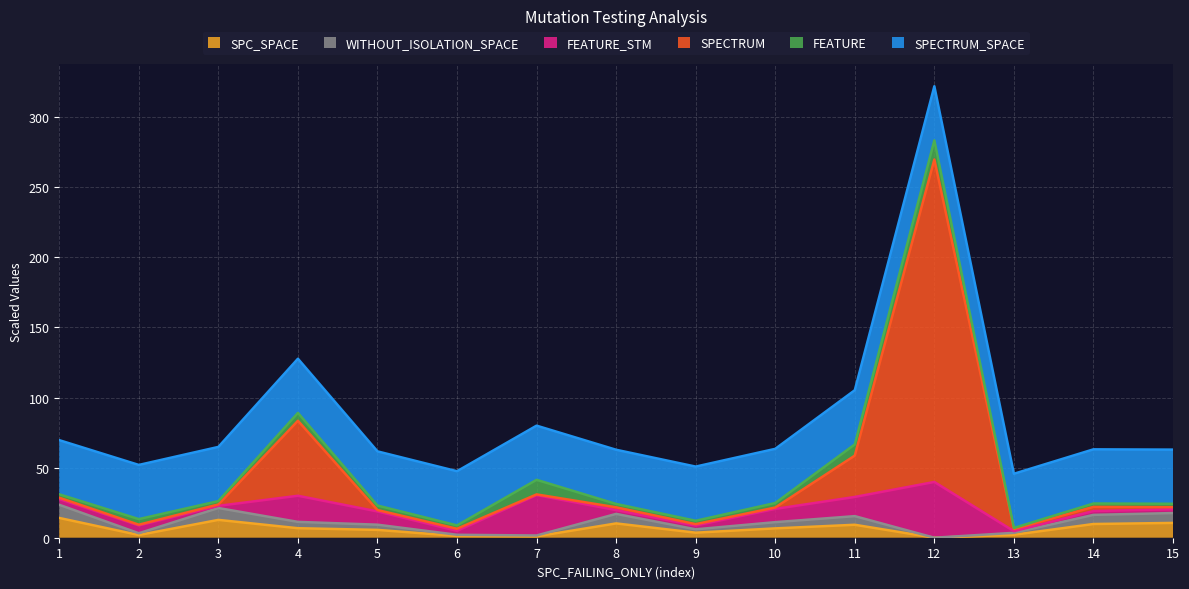

What is the sum of all SPC_SPACE values?

95.5